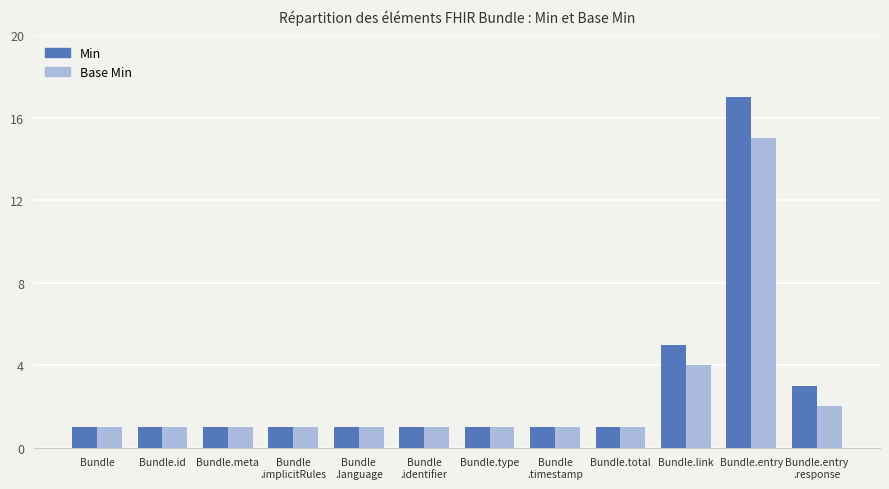

What is the label of the 11th bar from the left?

Bundle.entry